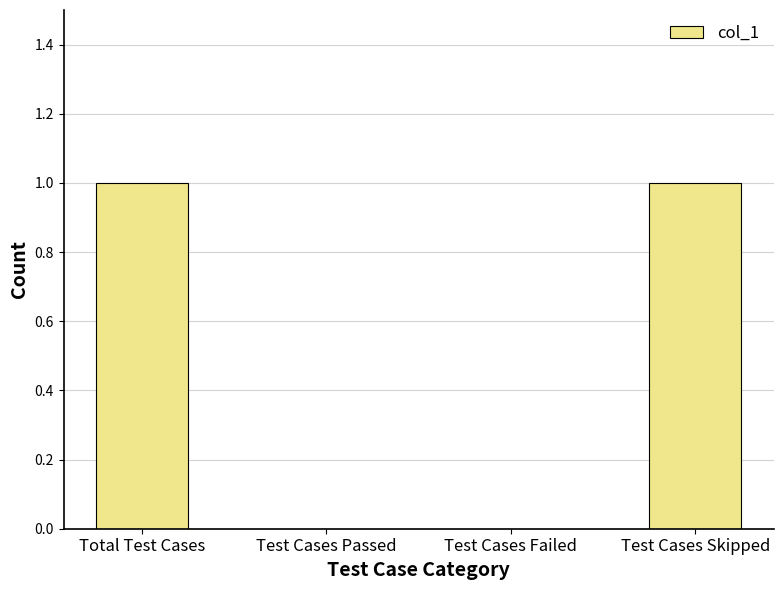

Reading left to right, what are all the values shown in this chart?

Total Test Cases=1	Test Cases Passed=0	Test Cases Failed=0	Test Cases Skipped=1